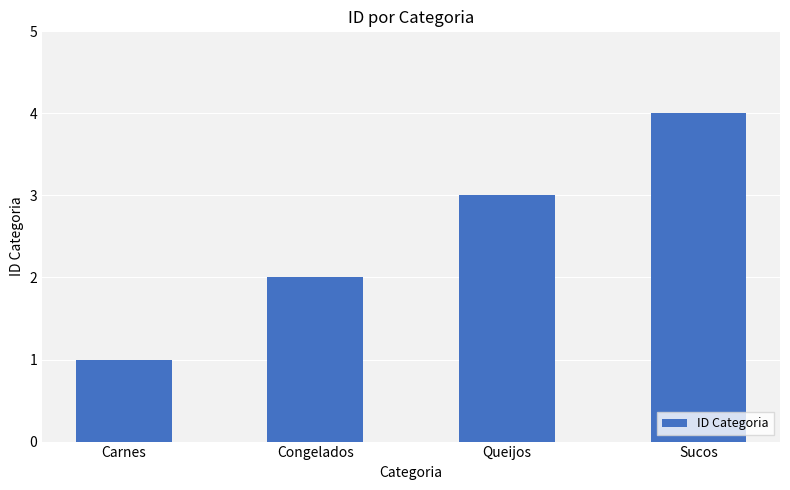

What is the label of the 3rd bar from the right?

Congelados